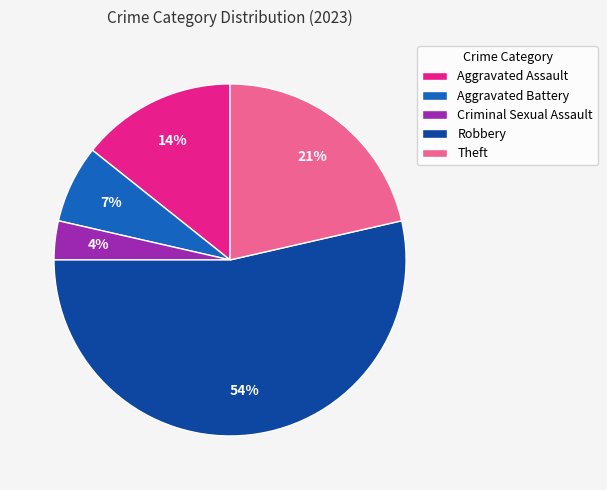

How many segments does this pie chart have?

5